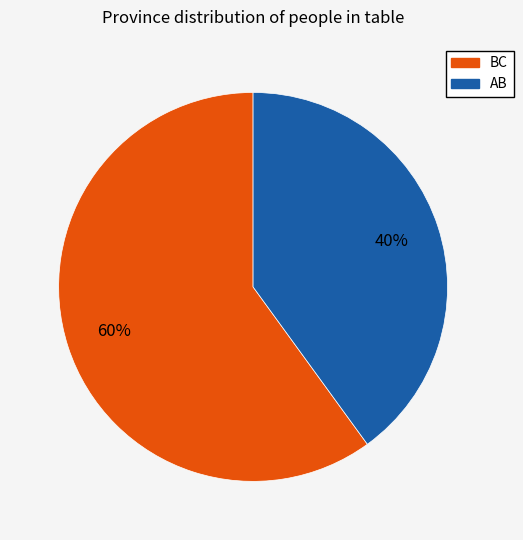

True or false: BC accounts for 60% of the total.

True